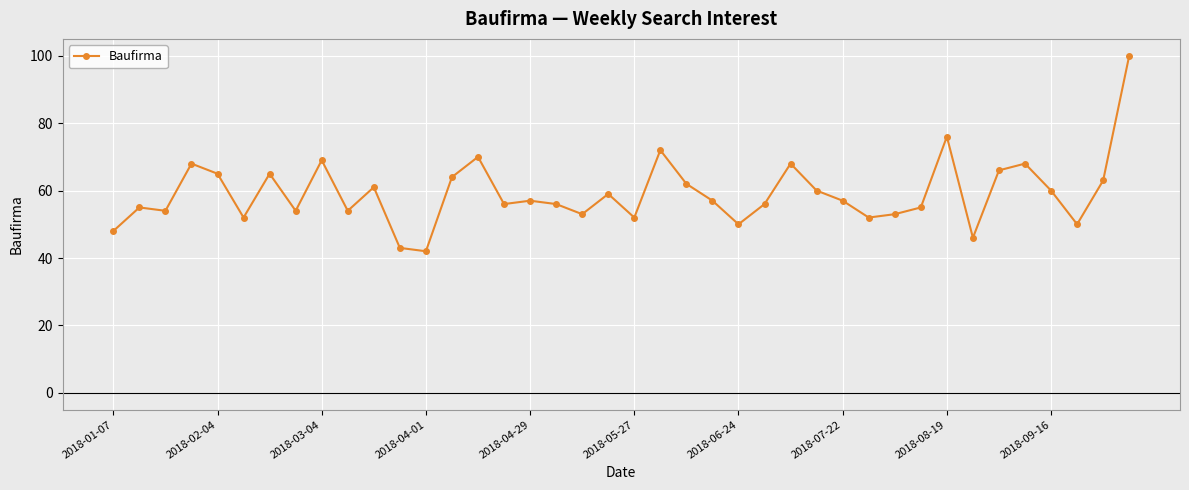

What is the difference between the maximum and minimum values?

58